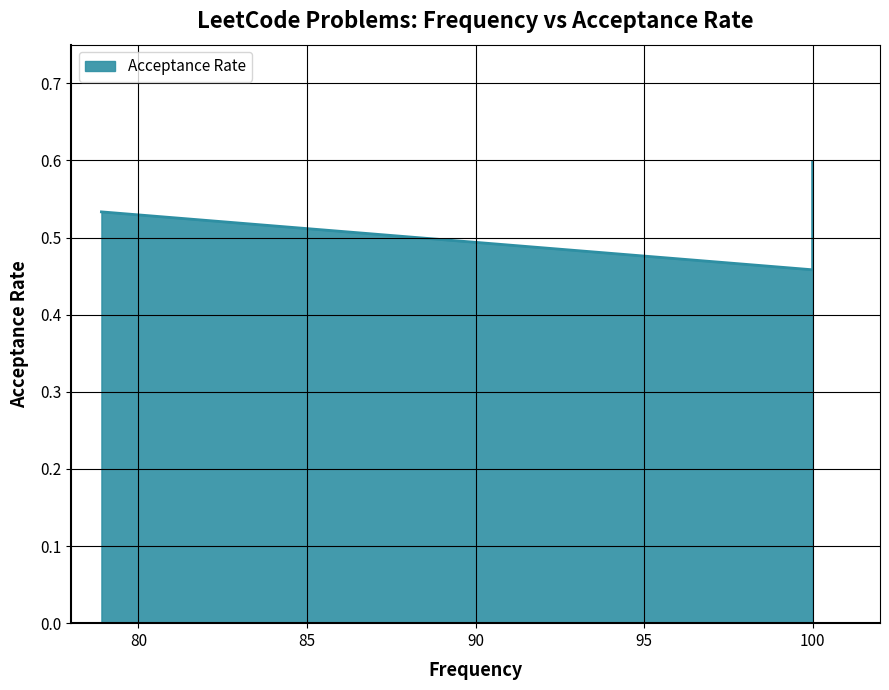

True or false: the data shows 0.9 at 100.0.

False